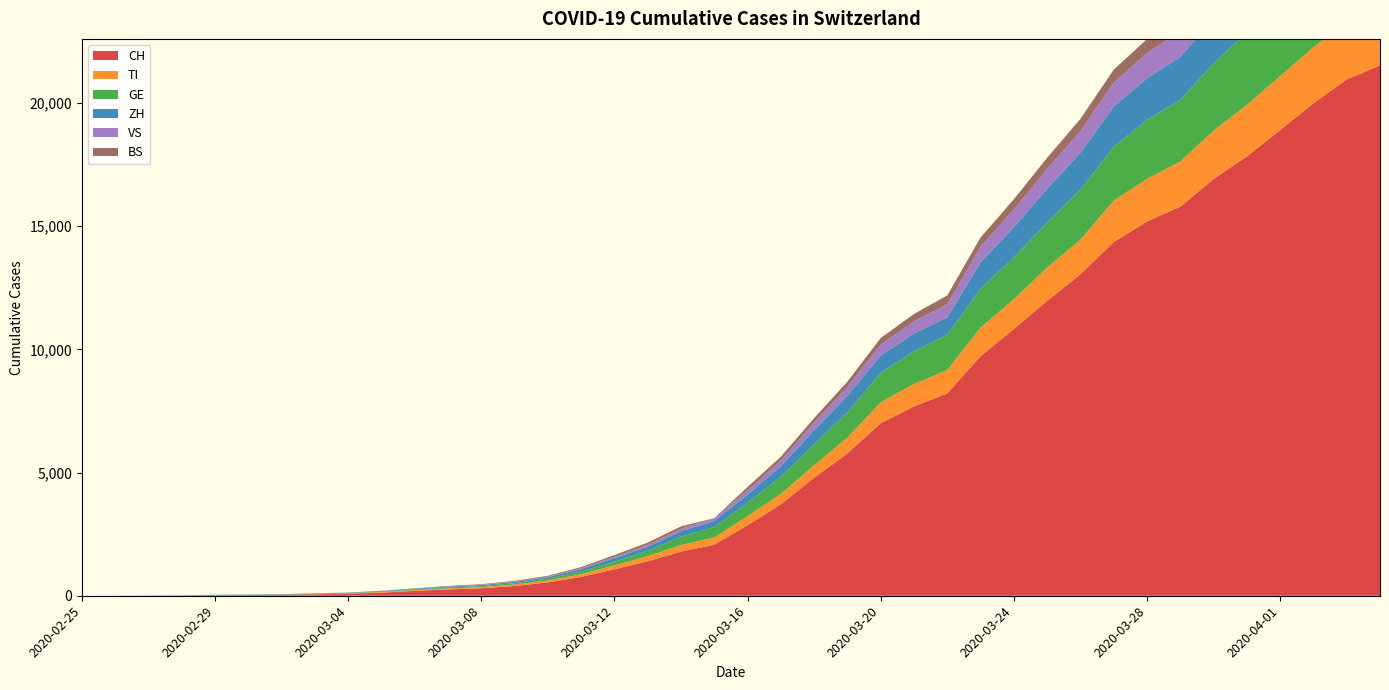

Reading left to right, extract all data points from this chart.

CH: 0	2	6	13	23	29	40	59	83	125	197	257	303	396	542	766	1072	1398	1795	2071	2863	3709	4792	5780	7004	7685	8216	9724	10828	11967	13051	14353	15192	15795	16917	17836	18902	19991	20959	21529
TI: 0	1	1	1	2	2	4	8	13	25	28	41	49	61	75	108	163	206	265	293	368	426	511	638	849	916	945	1162	1209	1354	1401	1688	1727	1837	1962	2091	2195	2271	2377	2442
GE: 0	1	1	4	8	9	10	13	14	17	25	38	40	56	76	109	150	222	340	423	544	692	848	1027	1194	1331	1430	1582	1699	1837	2033	2190	2393	2505	2721	2958	3137	3420	3621	3753
ZH: 0	0	2	2	6	7	10	13	15	23	29	34	40	49	62	101	140	163	218	250	326	429	568	679	711	711	711	1073	1221	1368	1500	1627	1701	1733	1859	1947	2136	2300	2428	2461
VS: 0	0	0	1	1	2	3	3	4	5	6	7	12	17	22	30	53	76	98	115	172	225	312	349	436	498	535	628	728	793	874	968	1017	1055	1144	1211	1282	1334	1383	1416
BS: 0	0	1	1	1	1	1	3	3	8	15	21	24	28	33	49	73	92	100	0	143	164	181	220	270	297	356	374	410	462	501	530	569	605	617	653	687	714	754	767